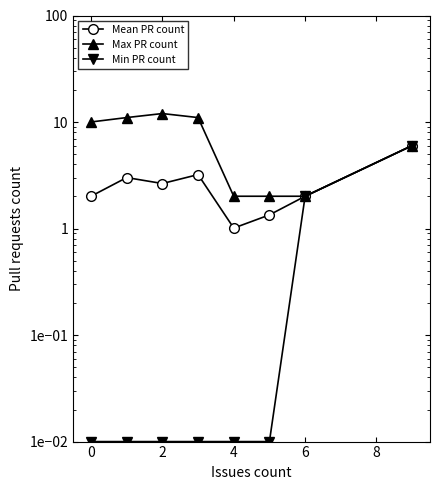

At which label does Max PR count reach its minimum?

4